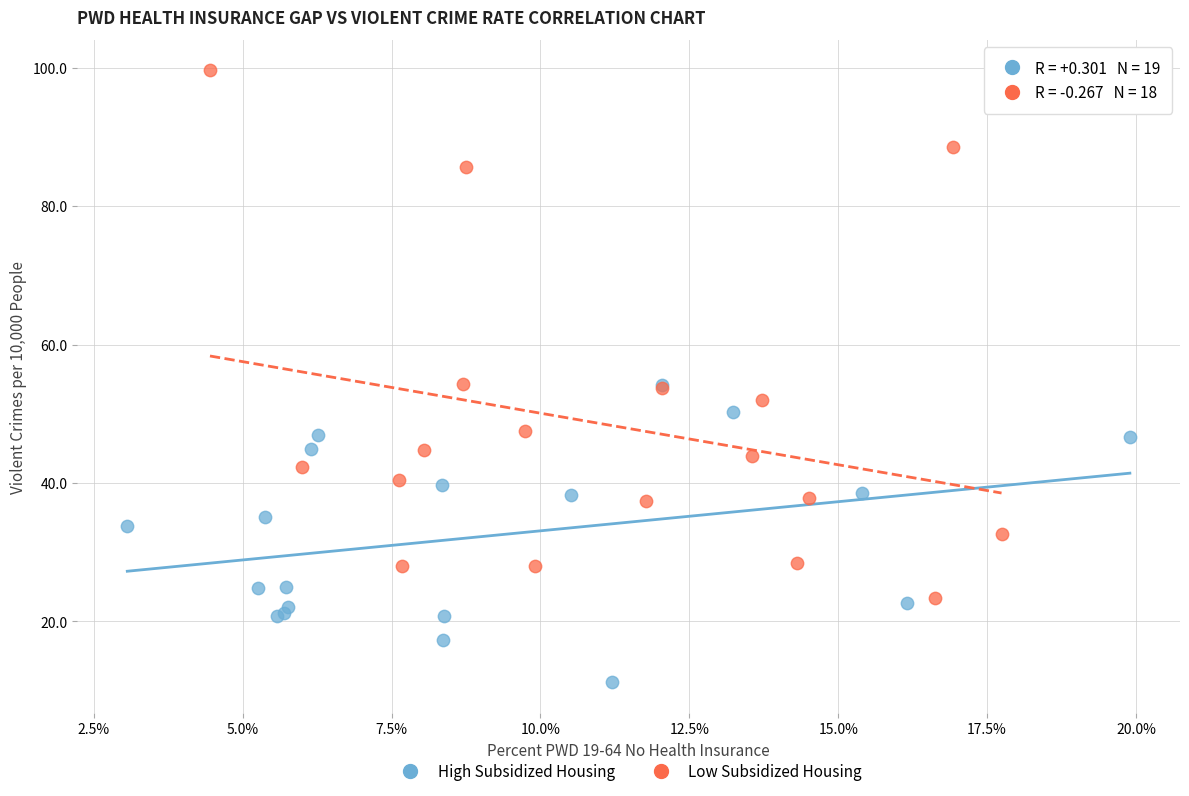

Which series contains the lowest Y value?

High Subsidized Housing